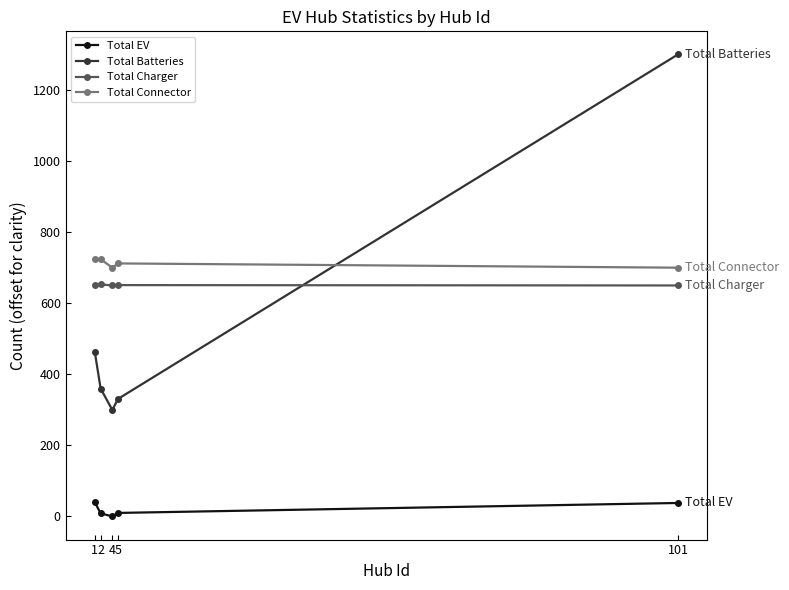

True or false: Total Charger has more than 0 interior local peaks.

True